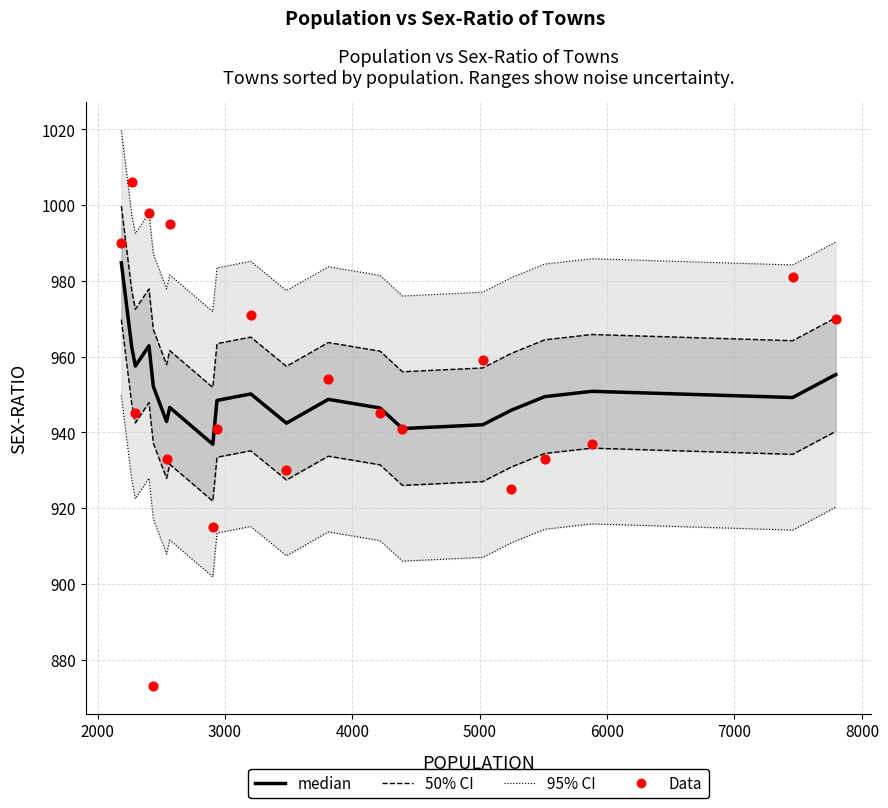

What are all the series names shown in the legend?

95% CI, 50% CI, median, Data